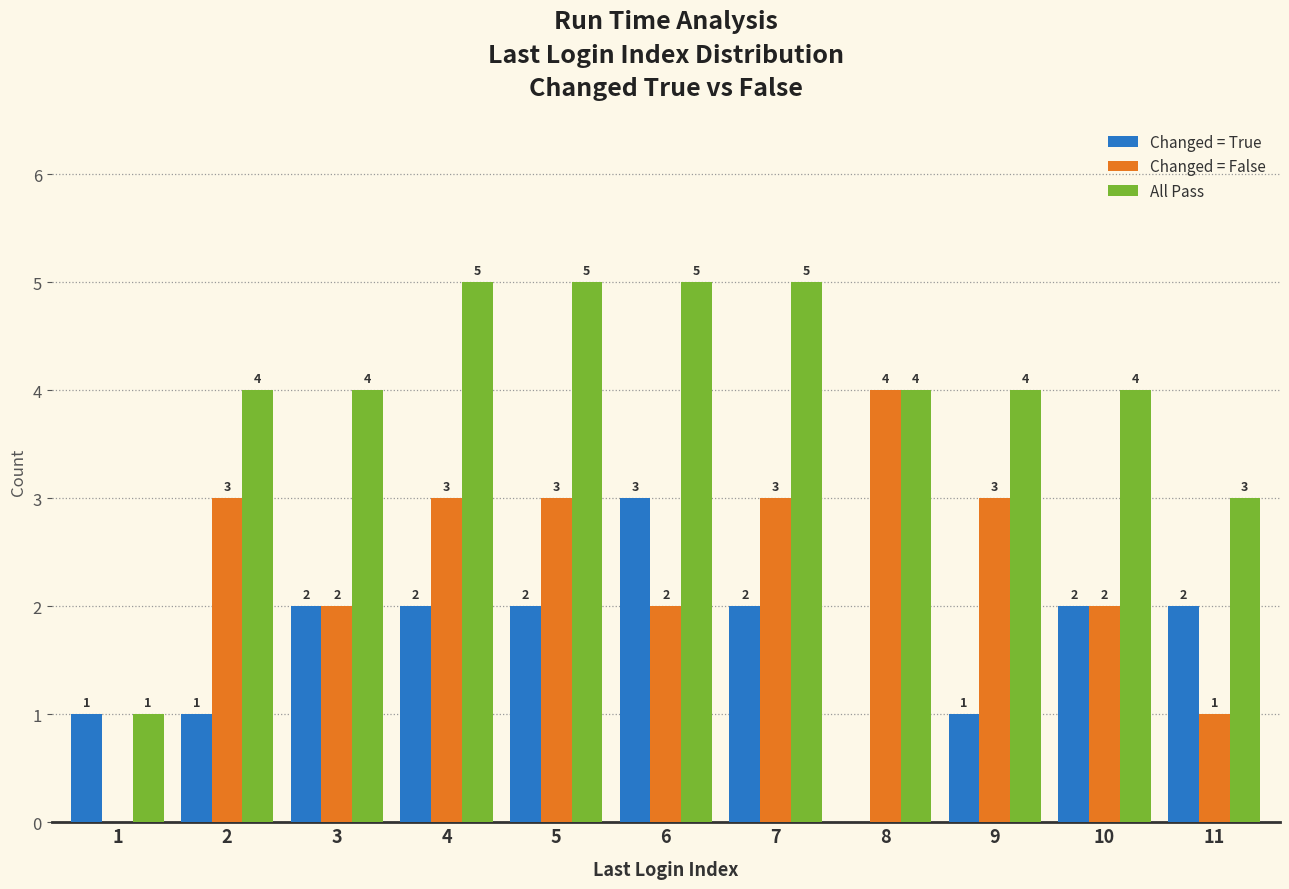

Reading left to right, list all the values displayed in this chart.

Changed = True: 1	1	2	2	2	3	2	0	1	2	2
Changed = False: 0	3	2	3	3	2	3	4	3	2	1
All Pass: 1	4	4	5	5	5	5	4	4	4	3